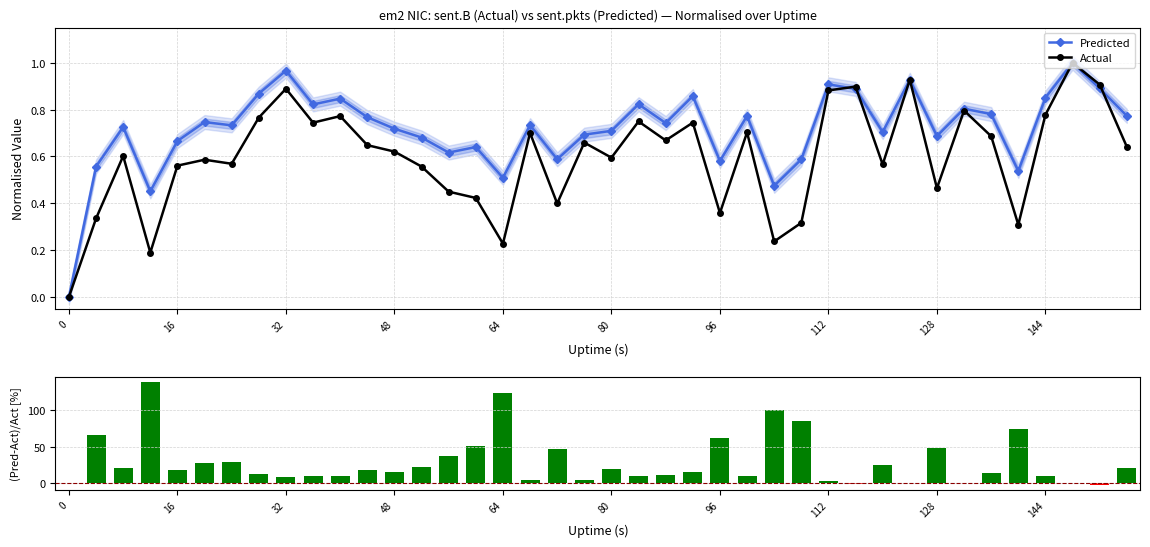

The Actual series shows 0.6 at 80. True or false?

True